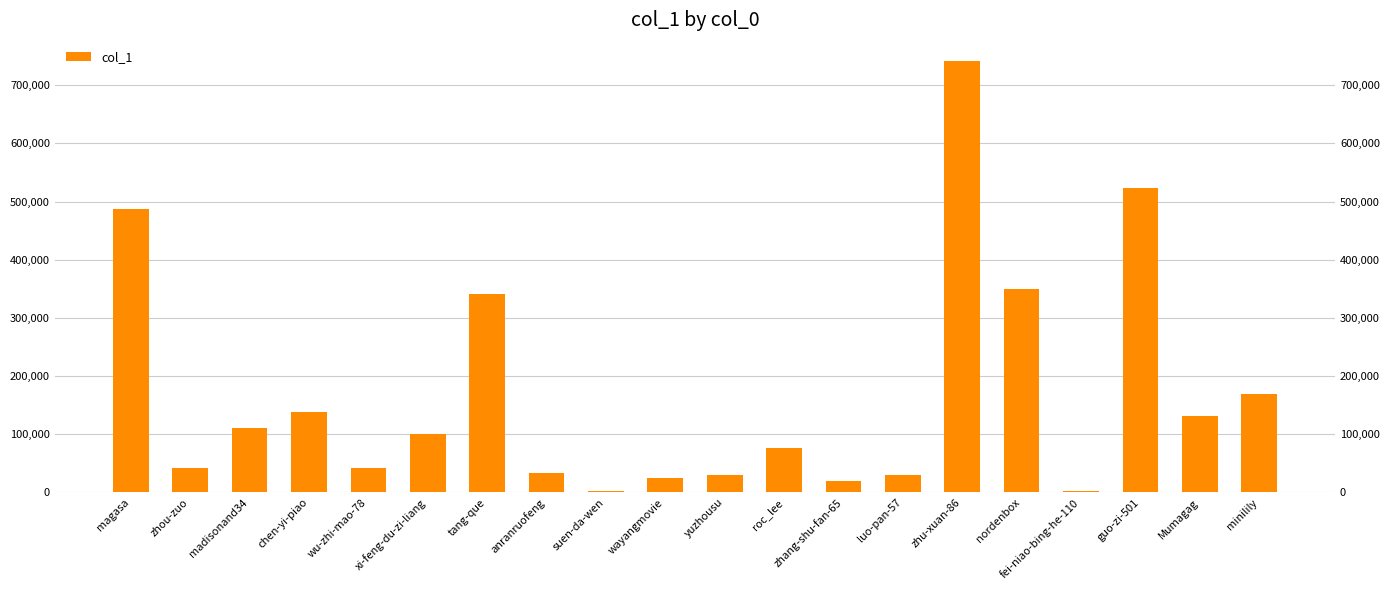

Which has a higher value, roc_lee or luo-pan-57?

roc_lee